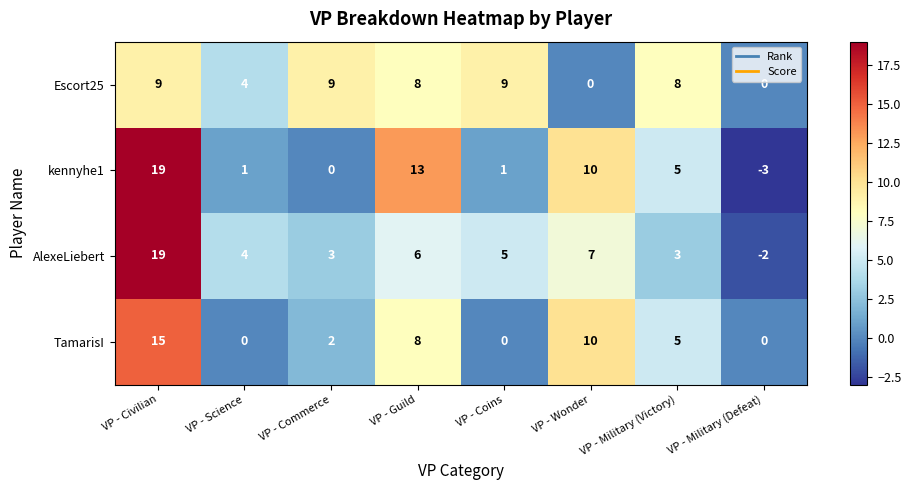

Which category has the lowest value across all series?

VP - Military (Defeat)